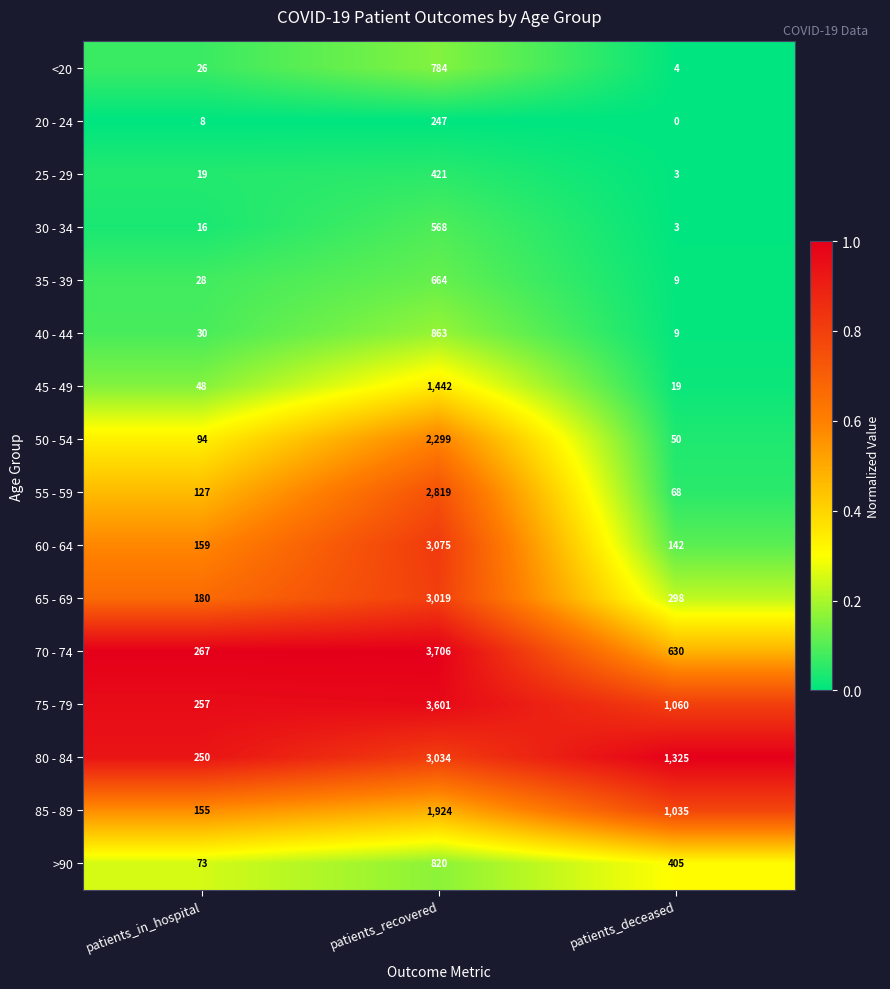

What is the maximum value shown in the chart?

3706